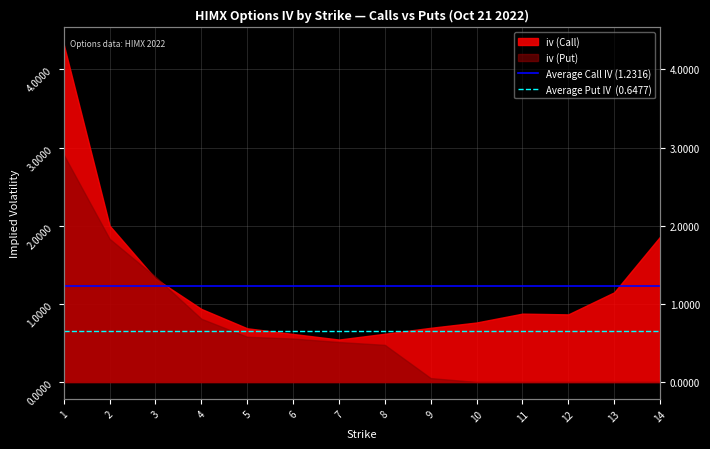

What is the minimum value for Average Call IV (1.2316)?

1.2